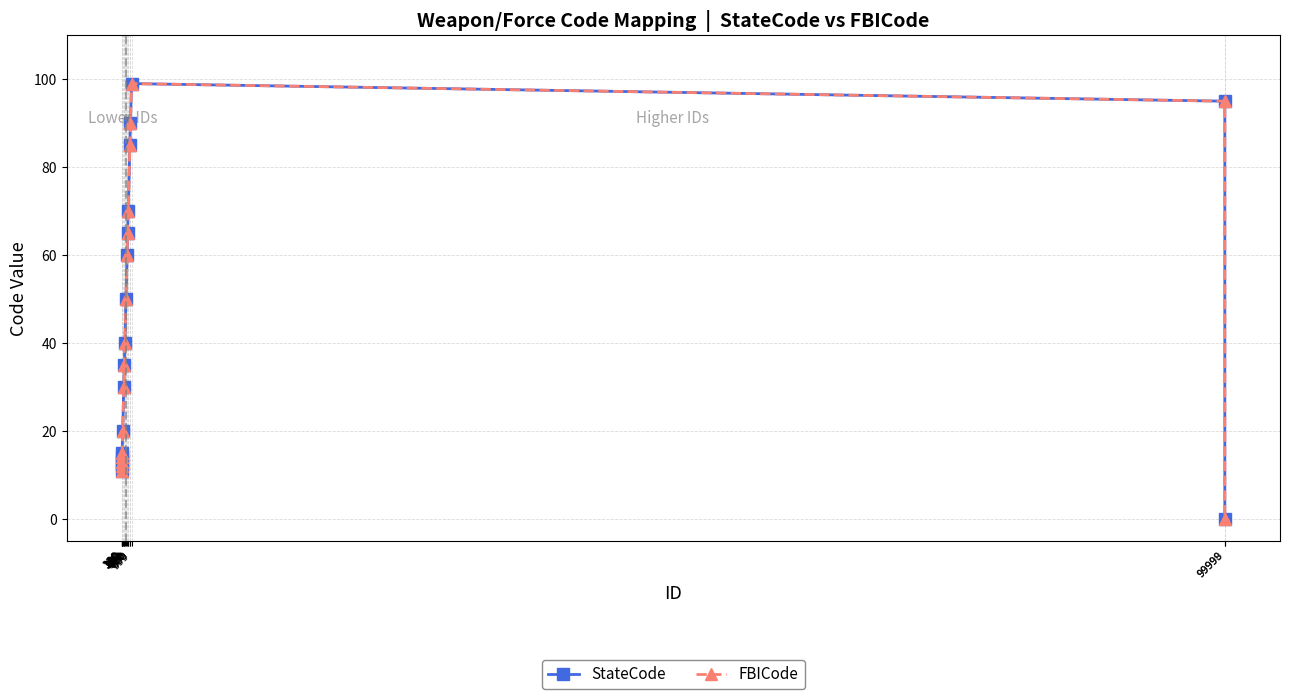

What is the difference between the maximum and minimum values in the StateCode series?

99